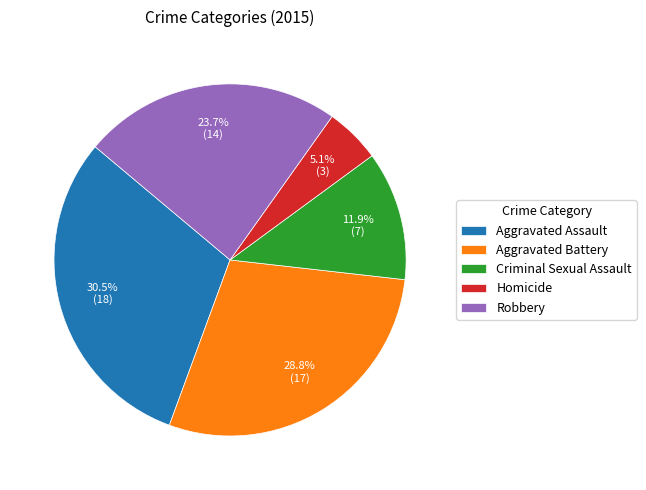

Which category has the biggest portion of the pie?

Aggravated Assault